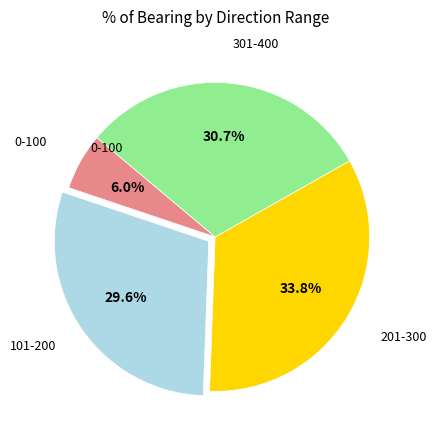

Does any single category account for the majority?

No